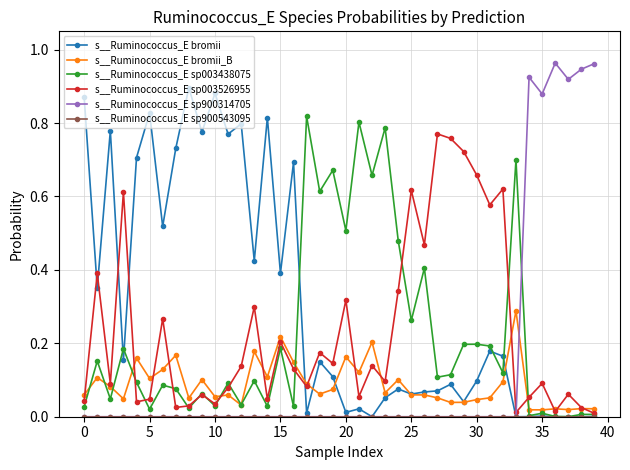

Which series has the largest range (max minus min)?

s__Ruminococcus_E sp900314705